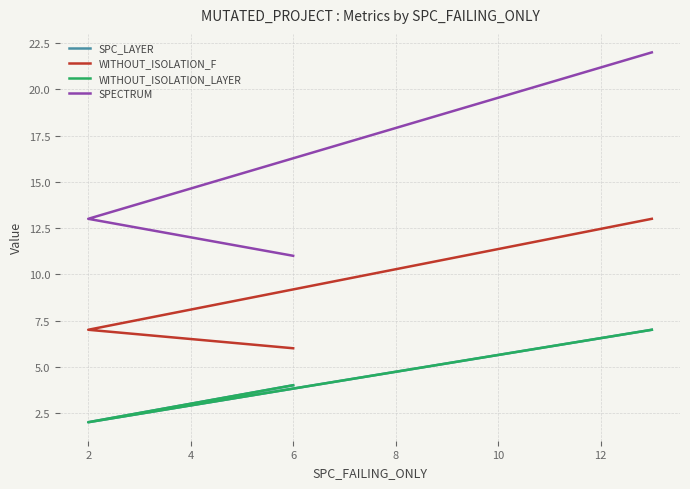

How many series are shown in this chart?

4